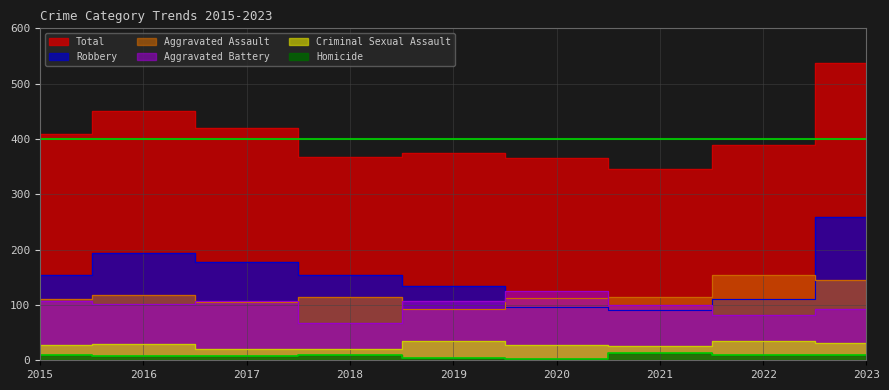

True or false: Criminal Sexual Assault and Robbery intersect in this chart.

False